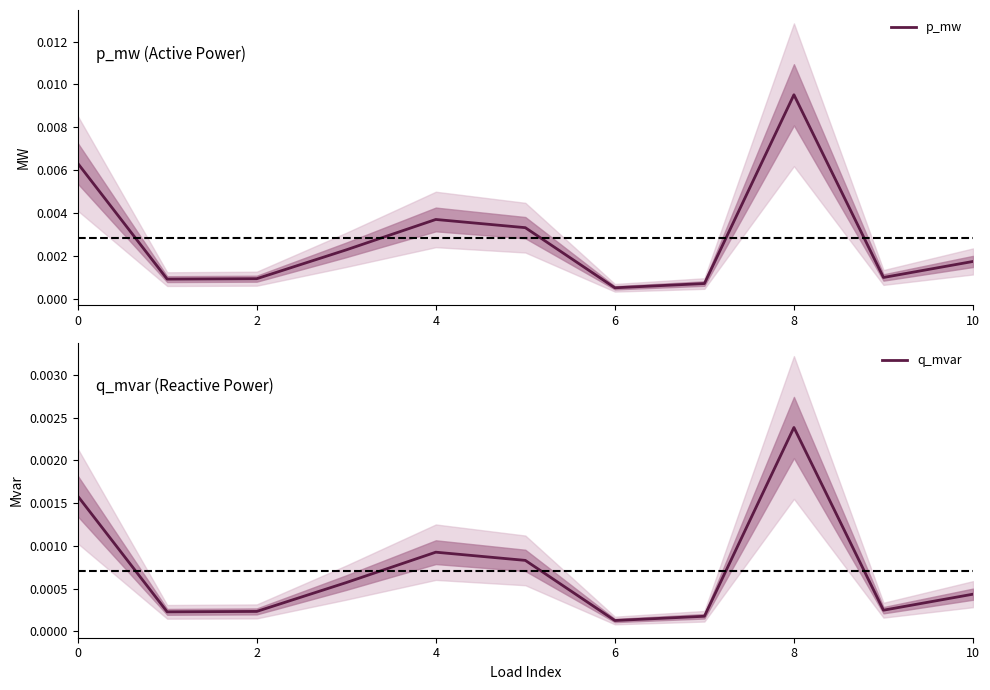

Which series has the largest total across all categories?

p_mw